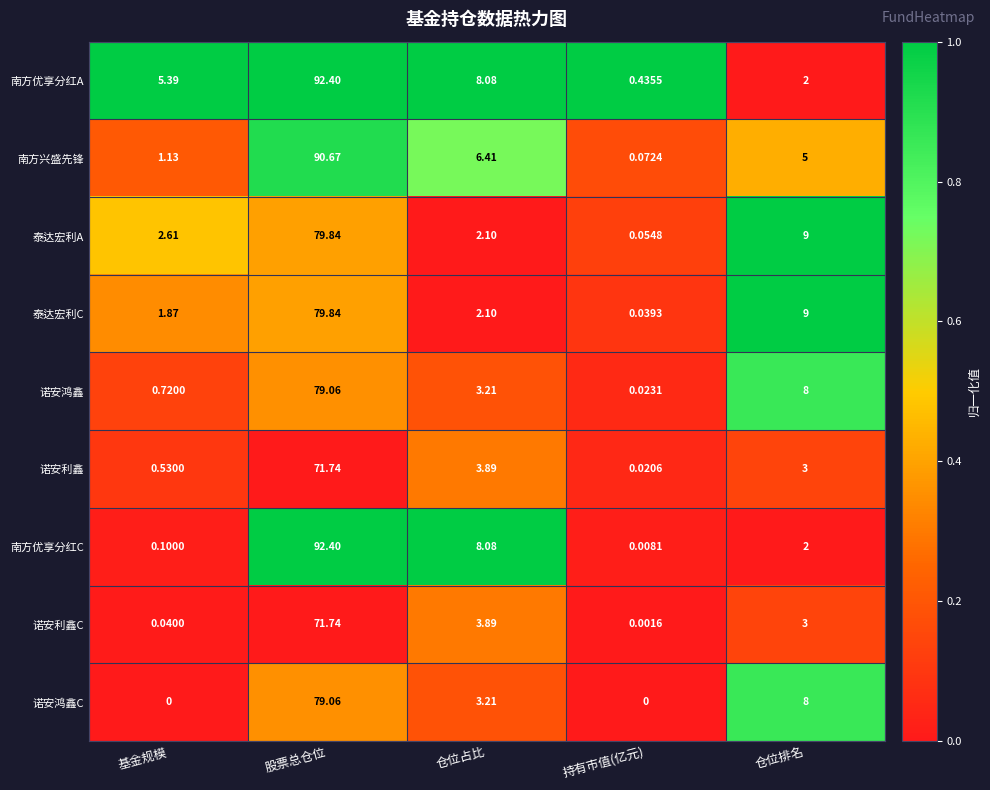

Which category has the highest value across all series?

股票总仓位